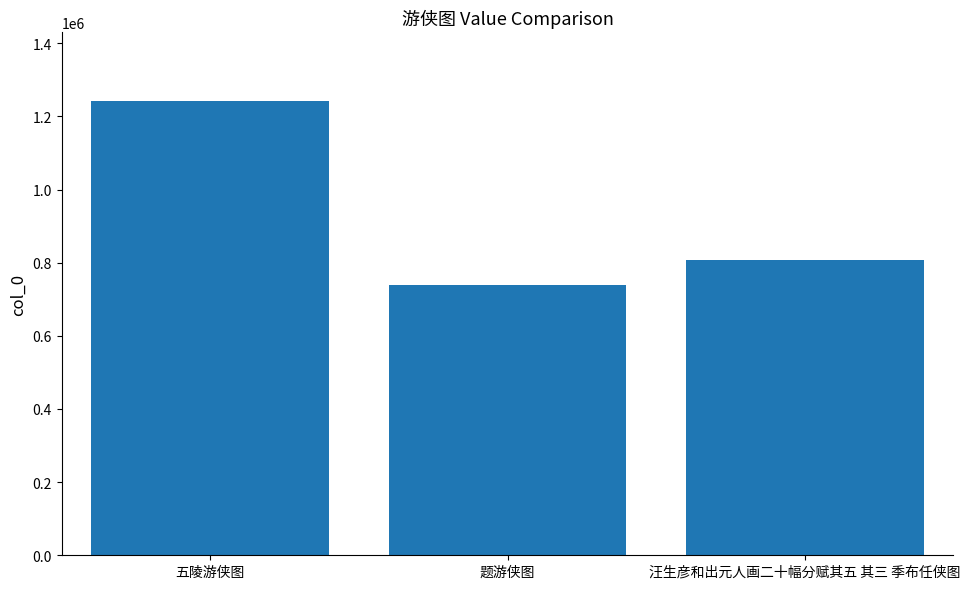

Rank the categories by value from lowest to highest.

题游侠图, 汪生彦和出元人画二十幅分赋其五 其三 季布任侠图, 五陵游侠图